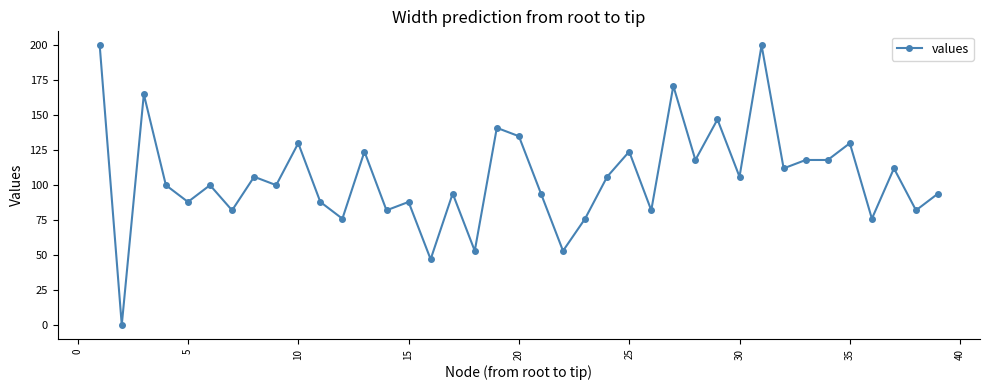

Reading left to right, extract all data points from this chart.

200	0	165	100	88	100	82	106	100	130	88	76	124	82	88	47	94	53	141	135	94	53	76	106	124	82	171	118	147	106	200	112	118	118	130	76	112	82	94